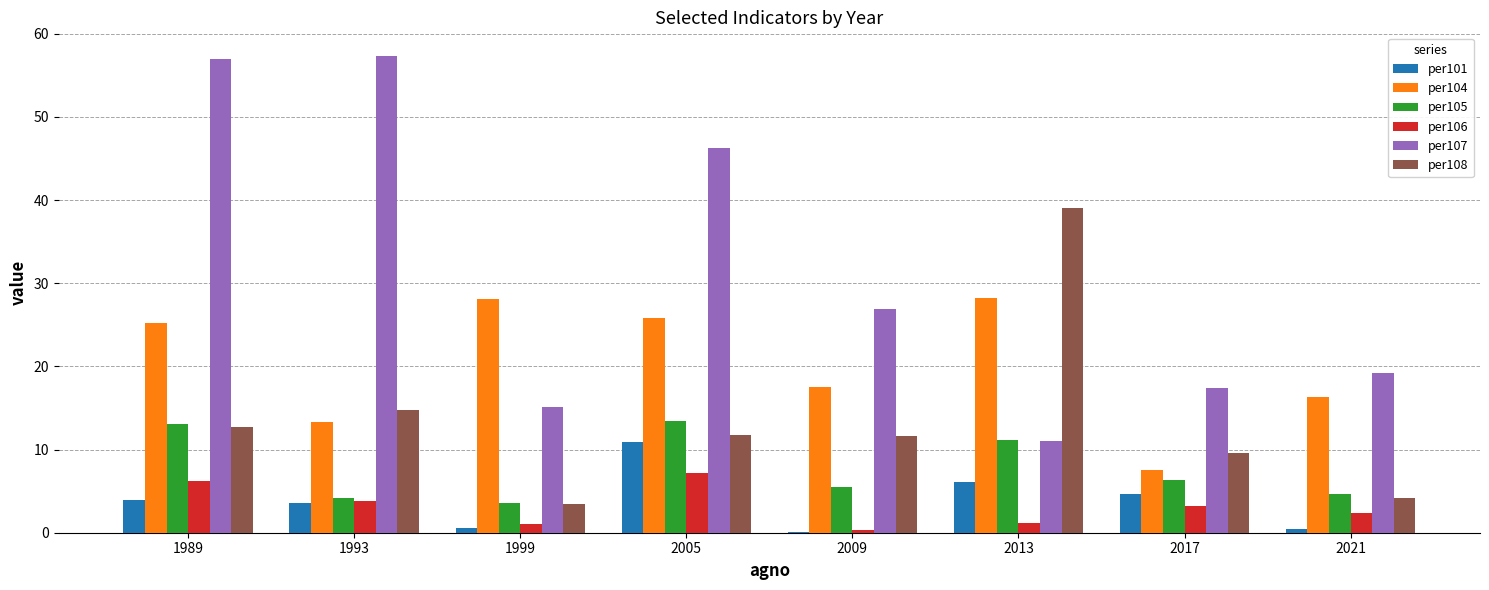

How many groups of bars are there?

8